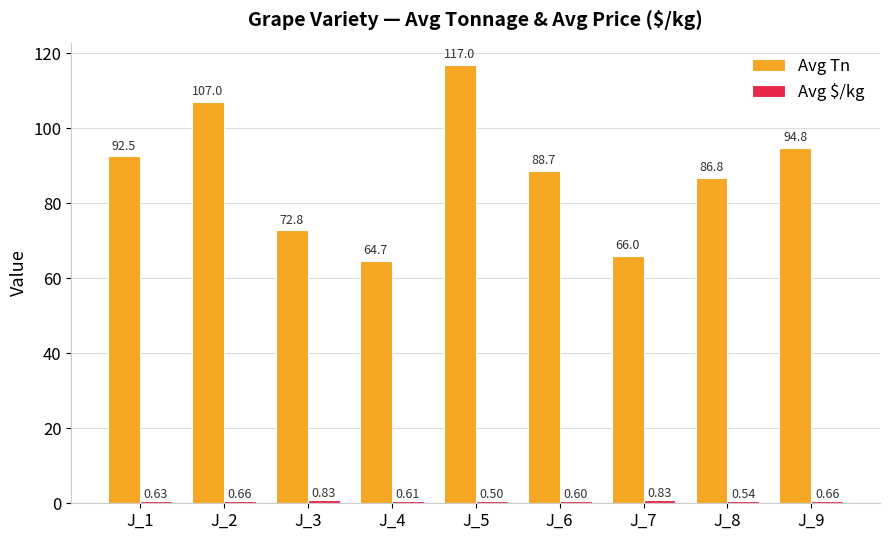

What value does the Avg Tn series have at J_7?

66.0